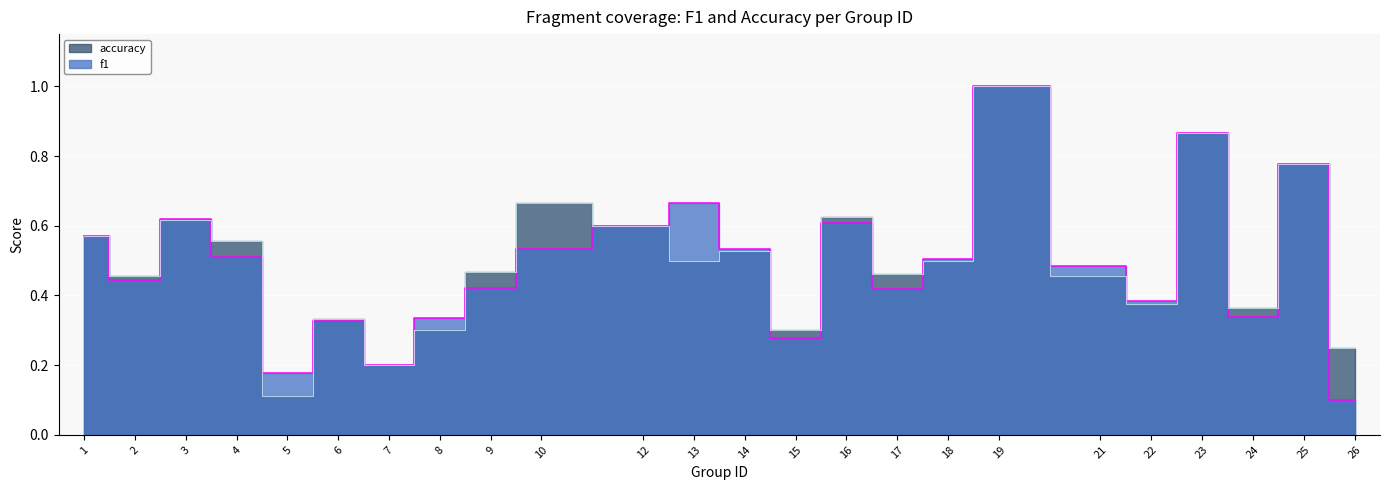

How many interior local peaks does the f1 series have?

7